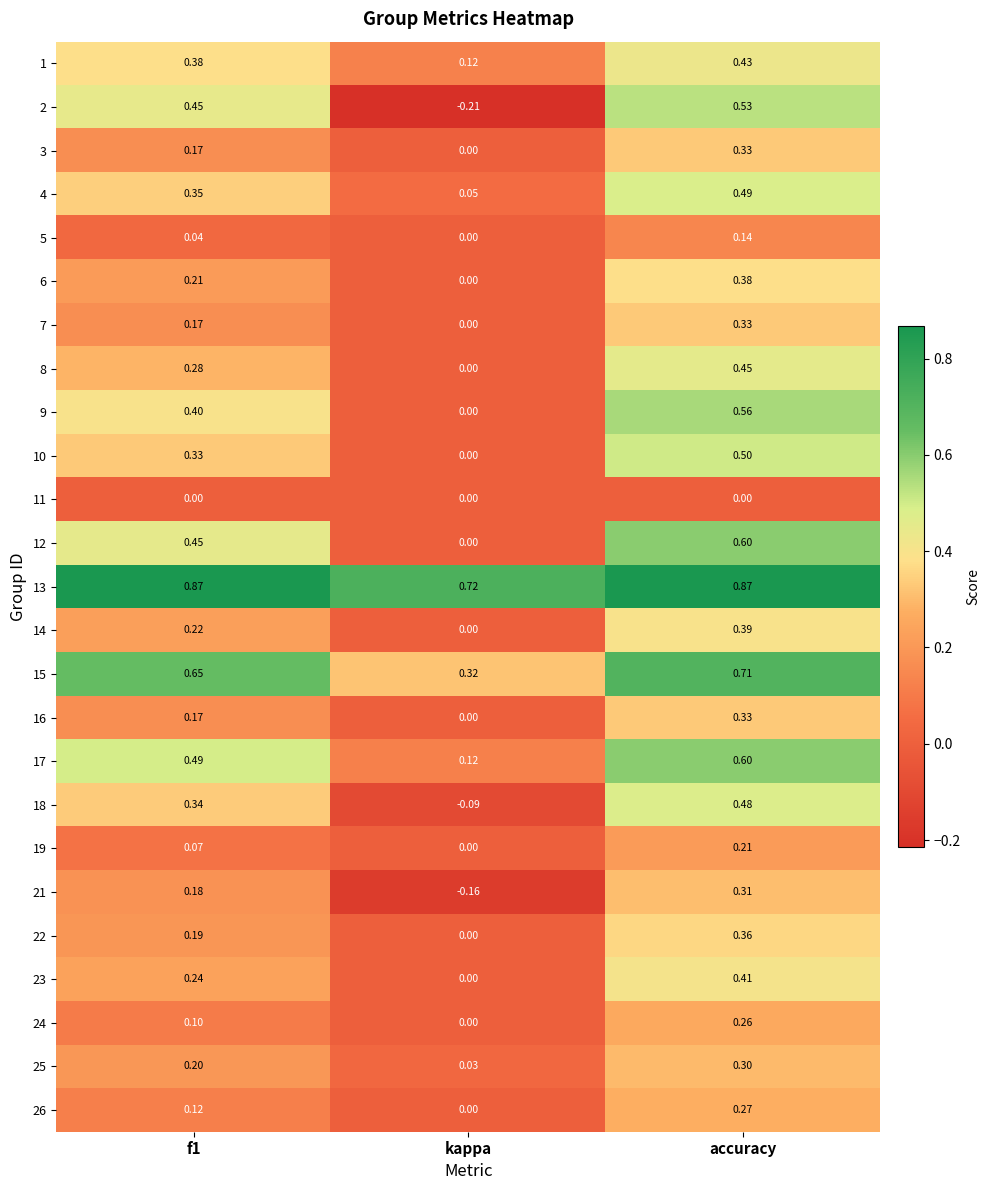

Is the value of 9 at f1 greater than the value of 15 at accuracy?

No